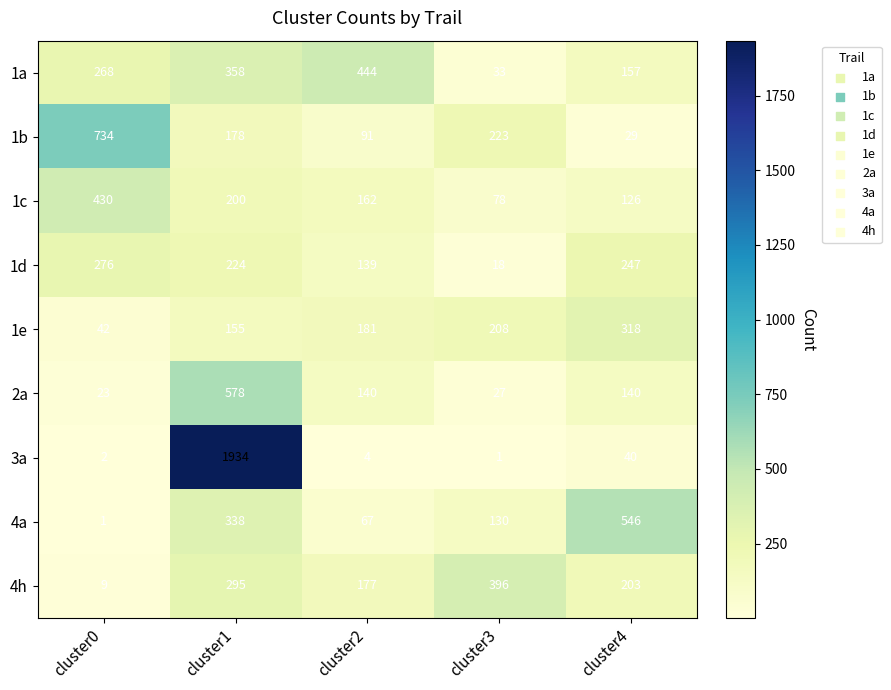

At which label does 1b reach its minimum?

cluster4